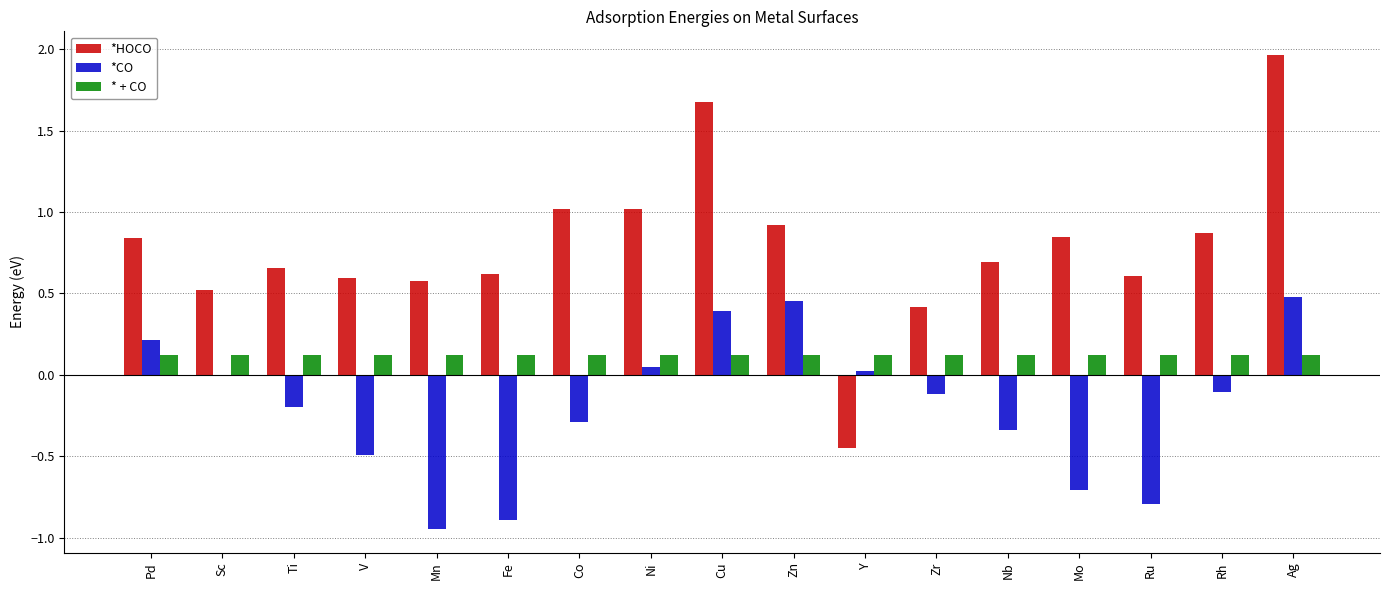

The value of *CO at Ti is -0.2. True or false?

True